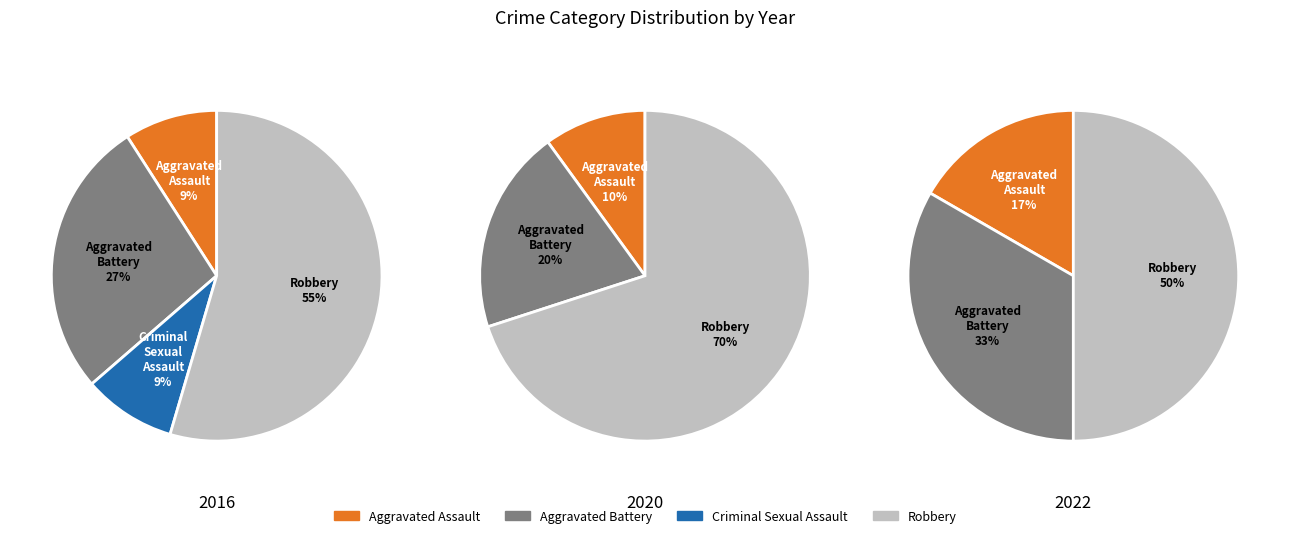

Between Aggravated Assault and Criminal Sexual Assault, which is larger?

Aggravated Assault